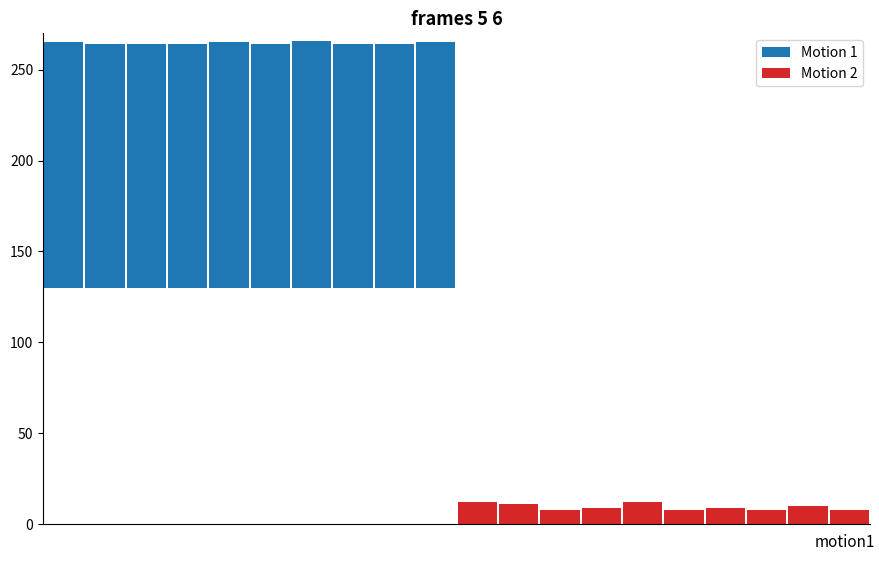

What are all the series names shown in the legend?

Motion 1, Motion 2